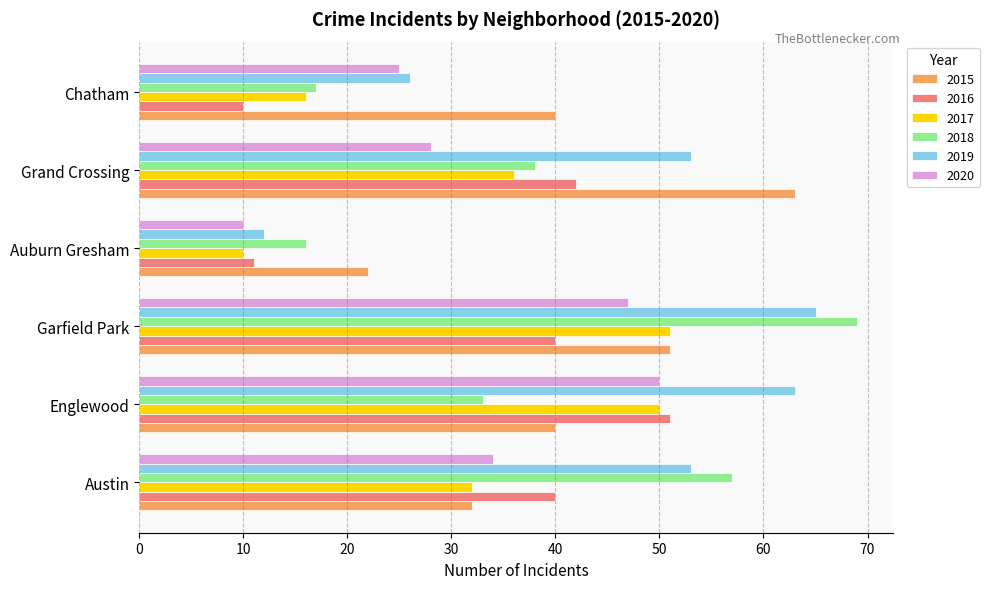

What is the minimum value shown in the chart?

10